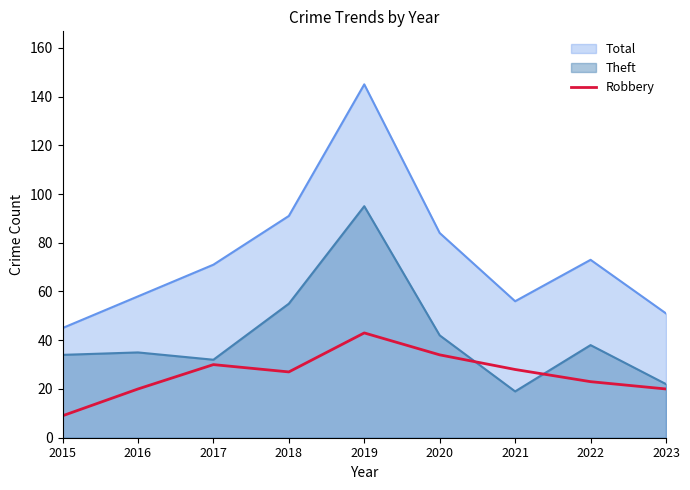

Where does the data first go above 27?

2017